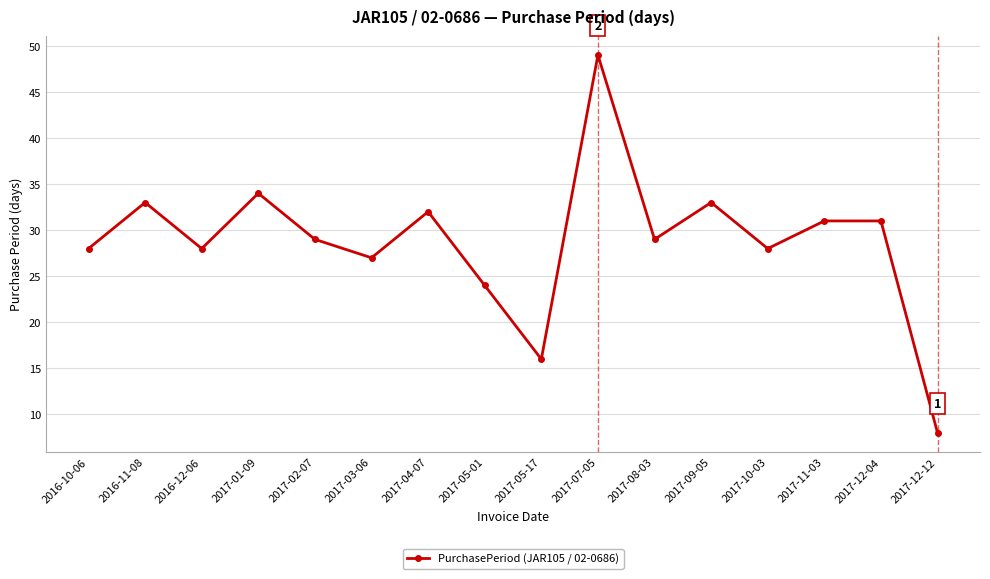

What is the difference between the values at 2017-03-06 and 2017-05-17?

11